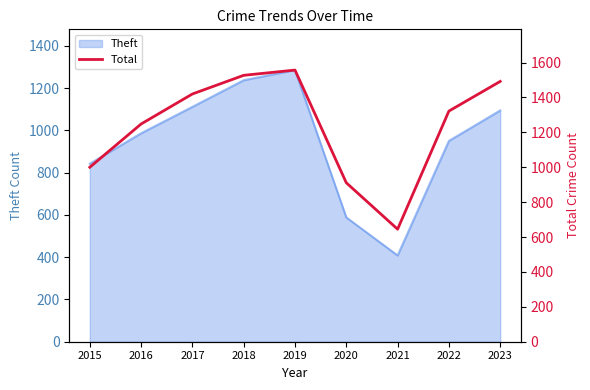

Which has a higher value, 2020 or 2016?

2016